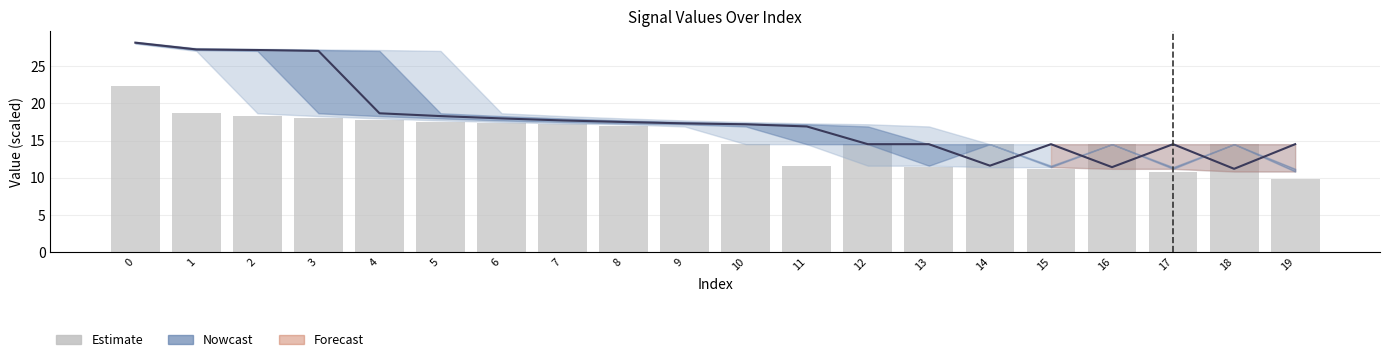

At which category does the chart reach its minimum across all series?

19